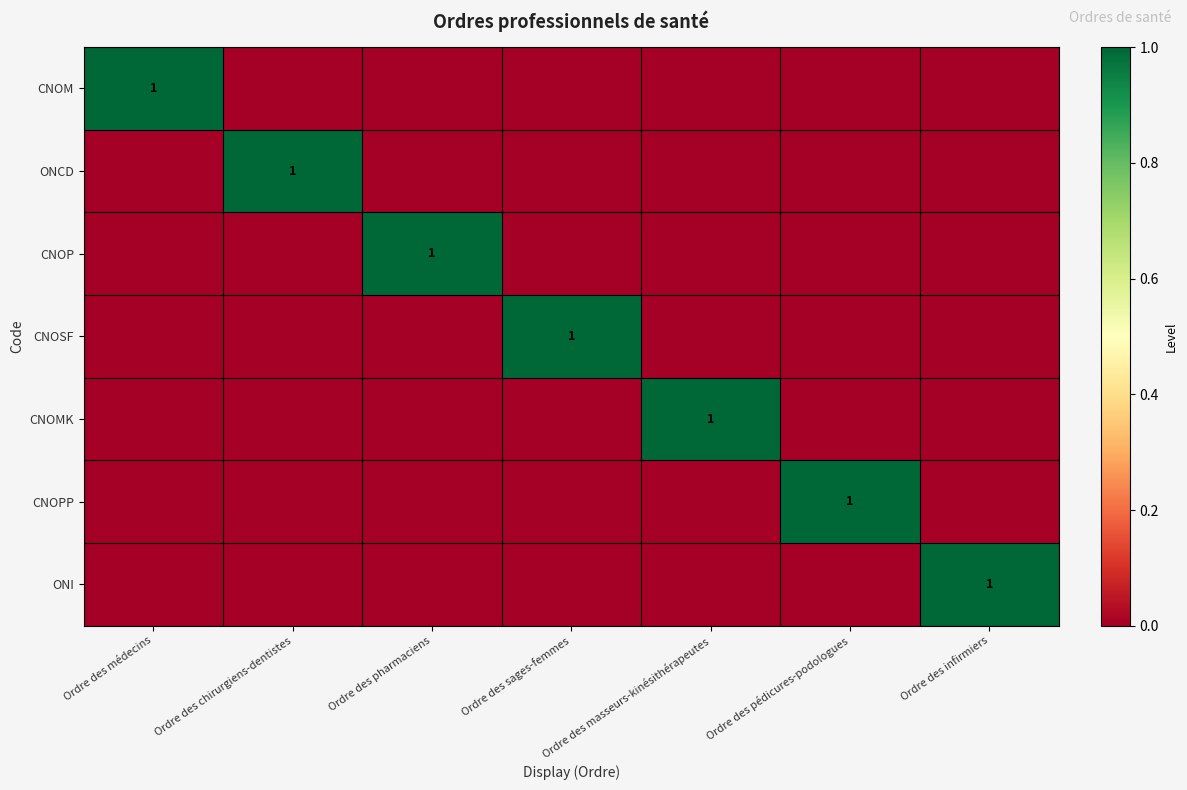

What is the sum of all CNOP values?

1